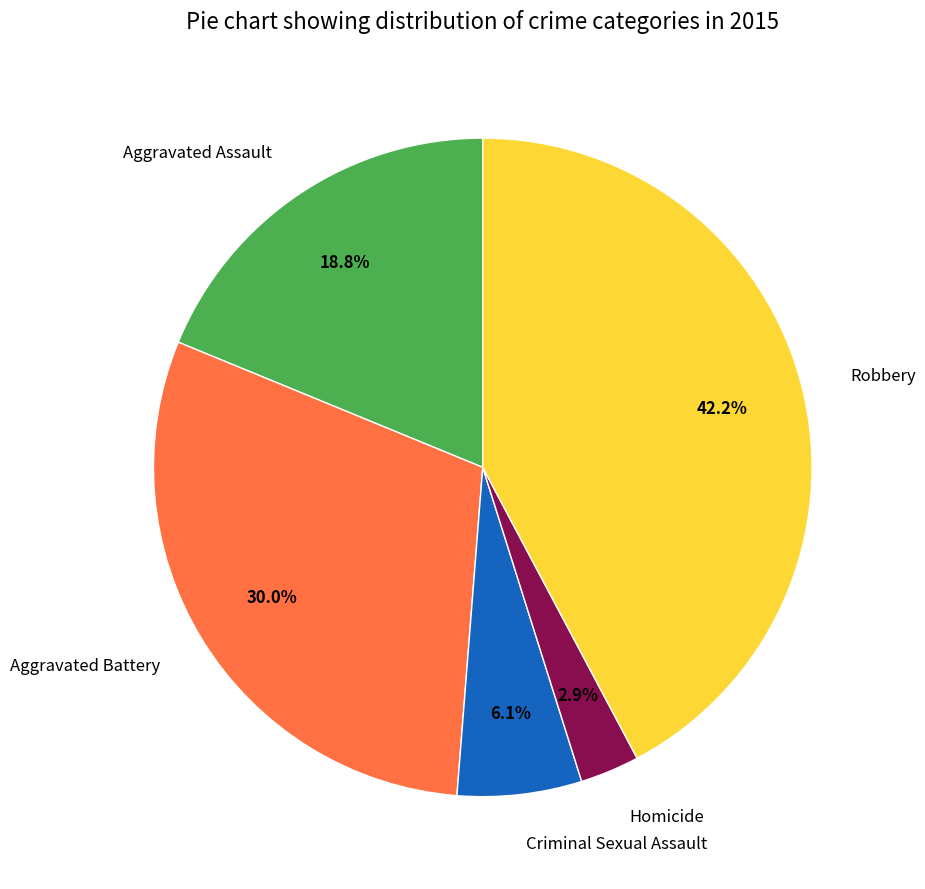

What percentage is the Aggravated Assault slice, to the nearest percent?

19%